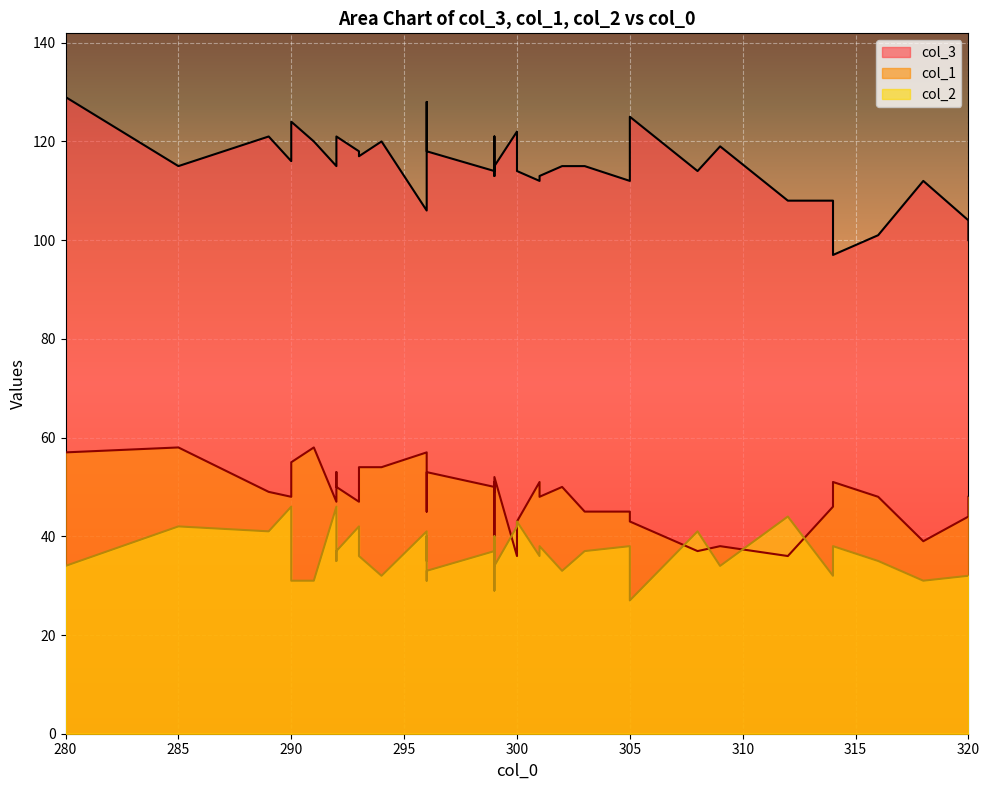

Rank the series by their maximum value, from highest to lowest.

col_3, col_1, col_2